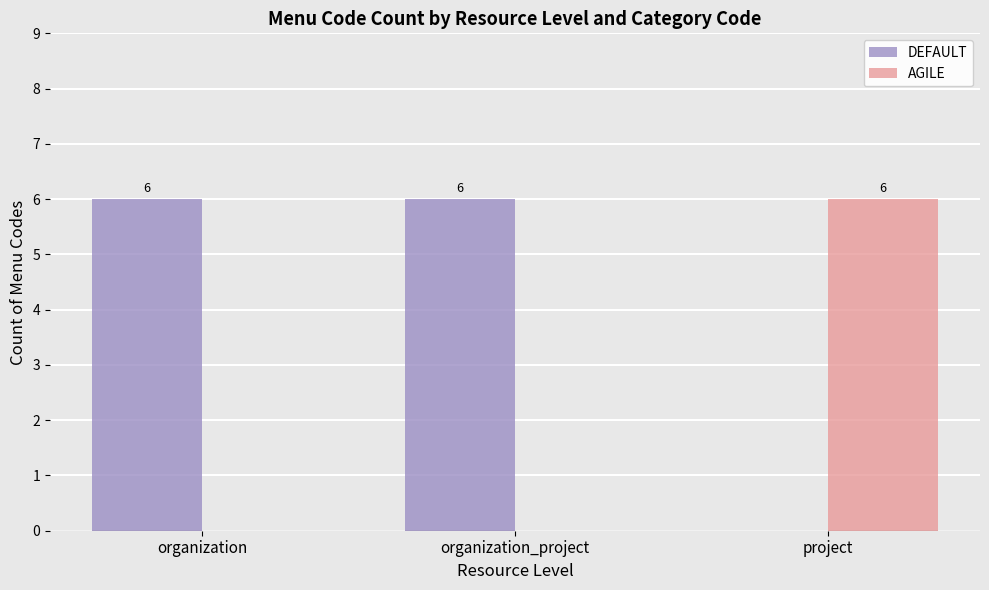

What is the total value across all series at project?

6